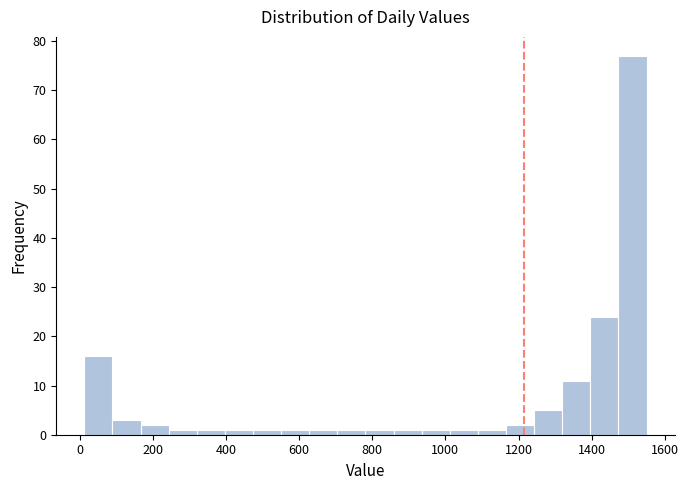

Read against the x-axis, roughly where is the centre of the tallest bar?

1520